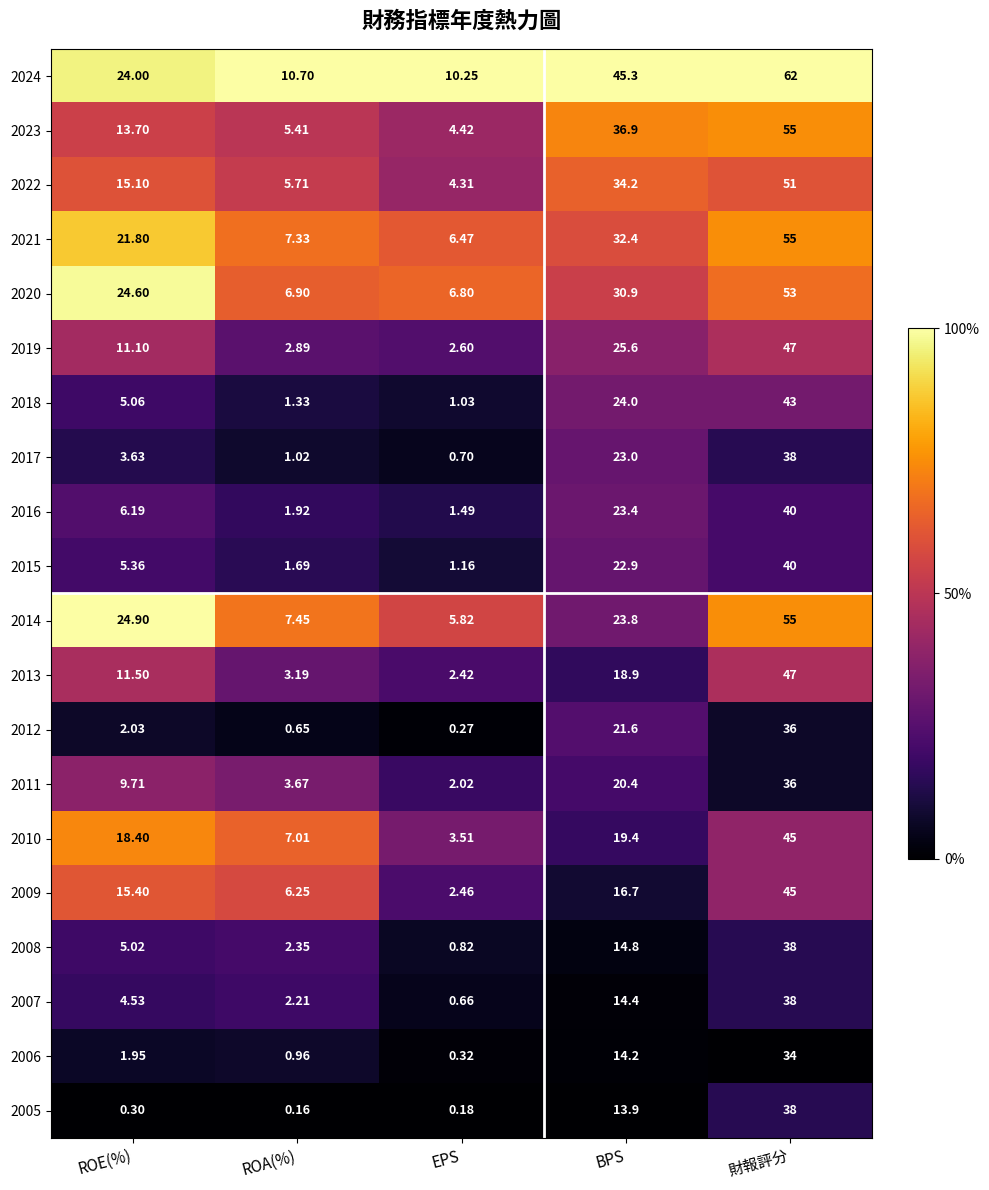

At which category does the chart reach its peak across all series?

財報評分